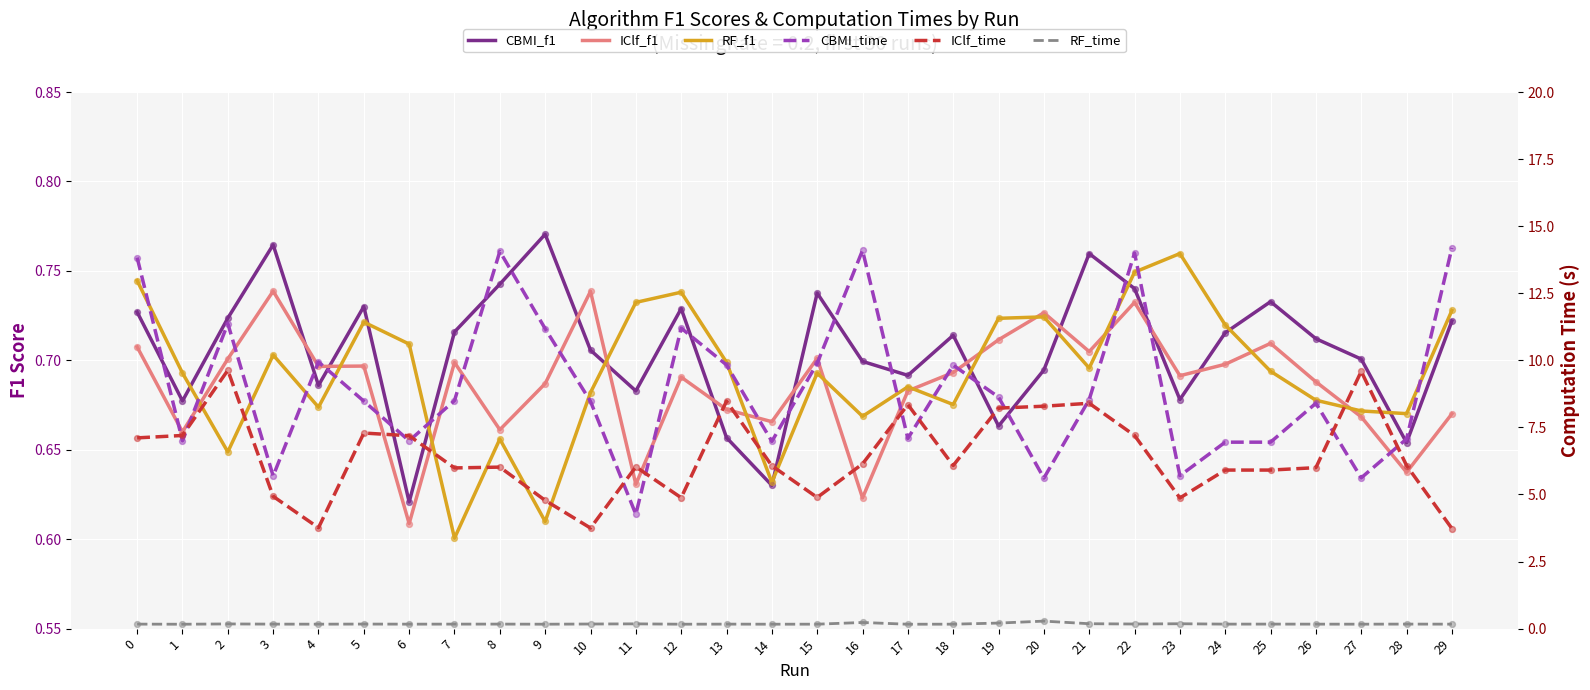

Which series has the largest Y range (max minus min)?

CBMI_time